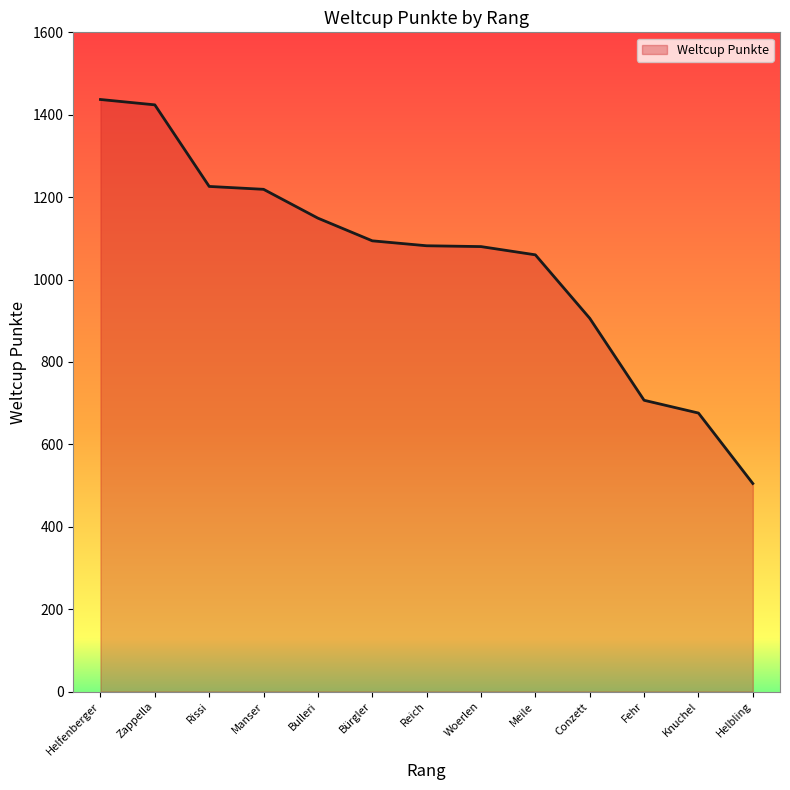

What position from the right is Bulleri?

9